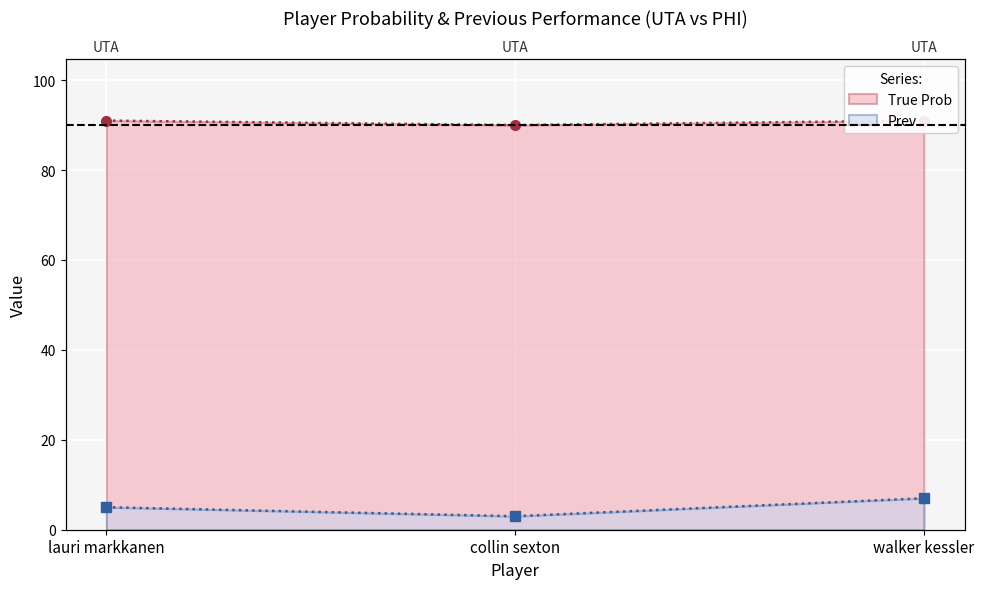

What is the approximate value of Prev at lauri markkanen?

5